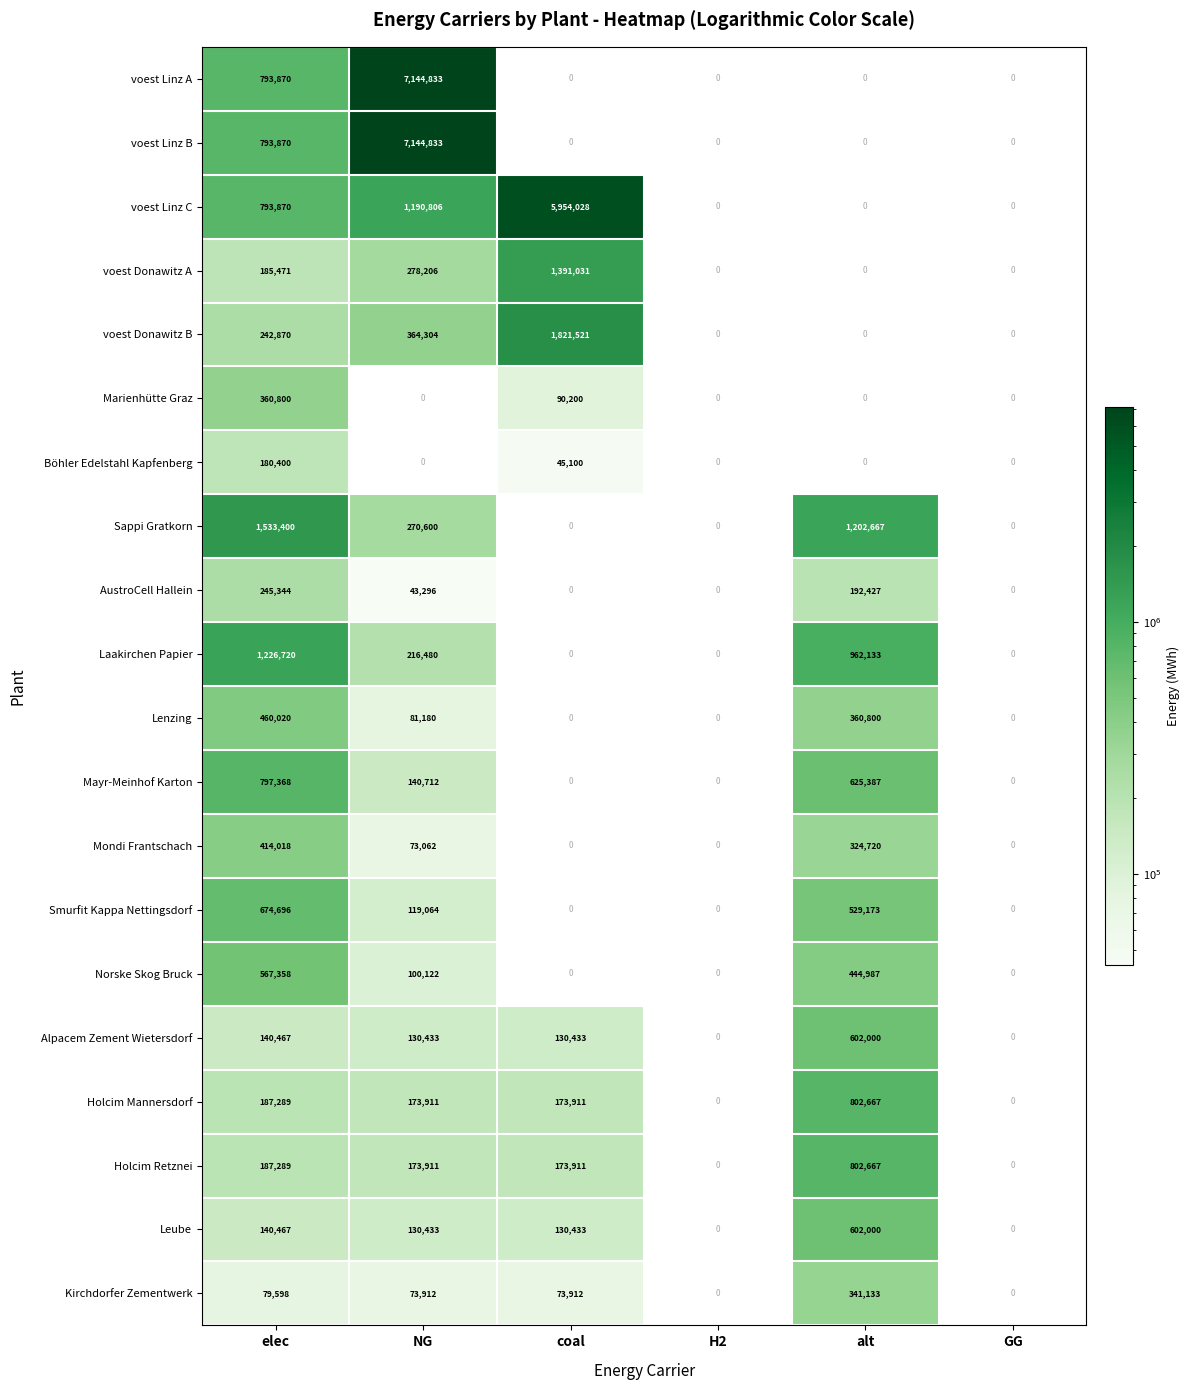

What is the maximum value shown in the chart?

7144833.3